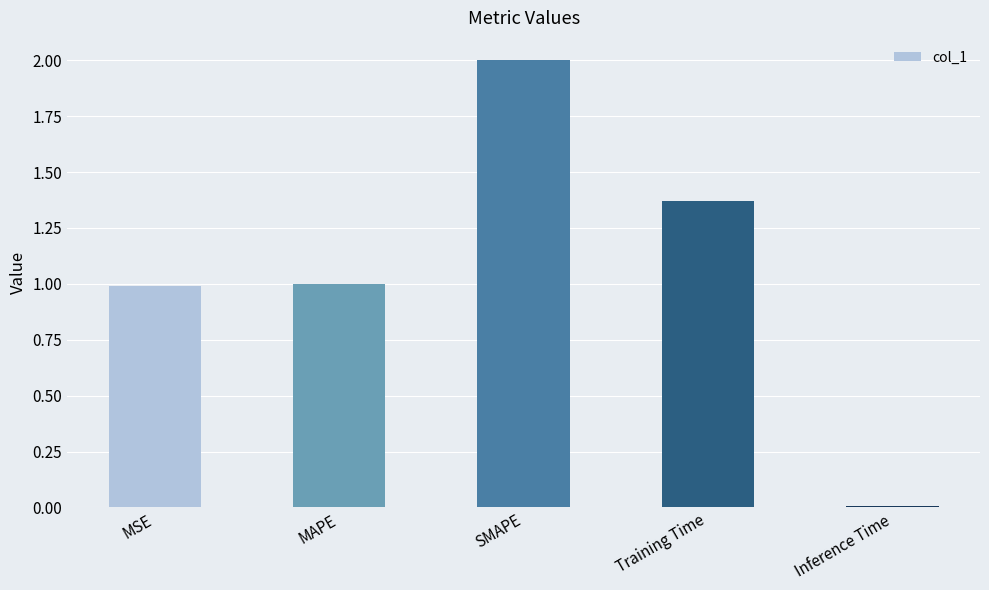

Between Training Time and Inference Time, which is larger?

Training Time